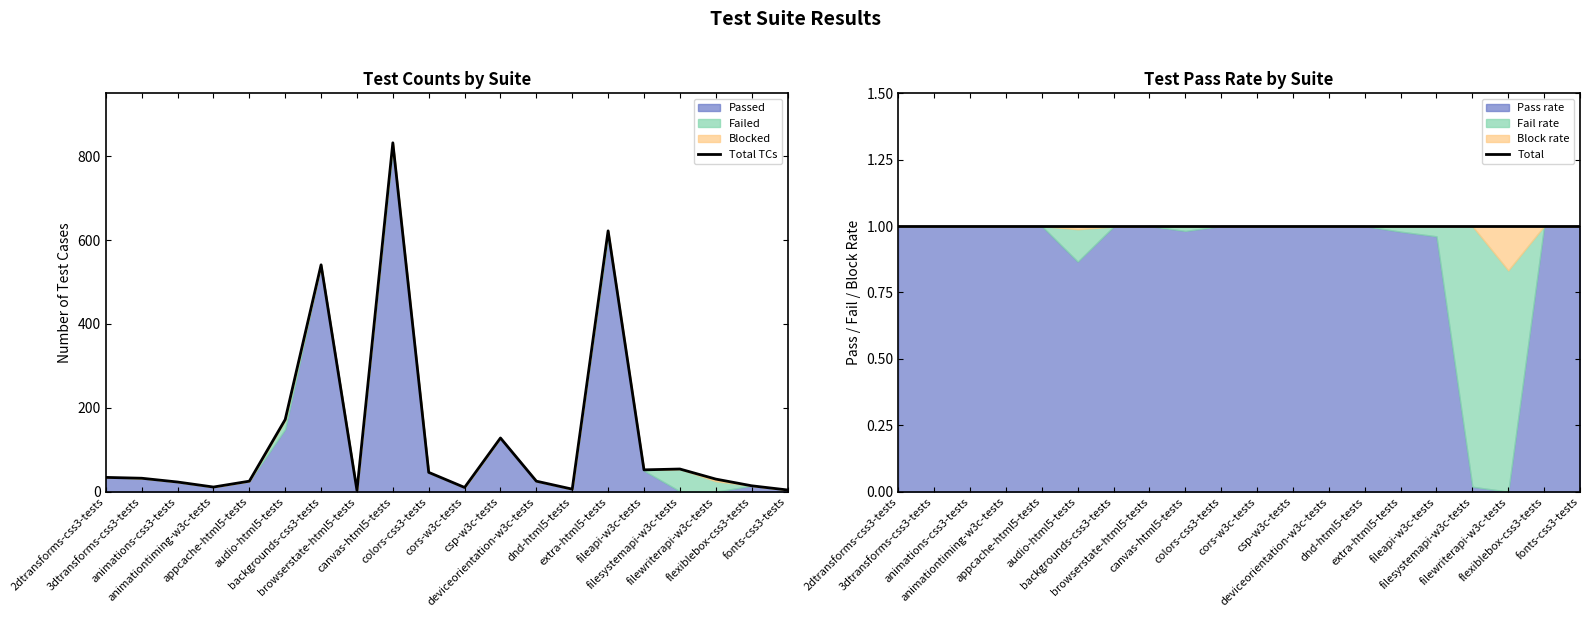

Reading left to right, transcribe all the data shown in this chart.

Total TCs: 2dtransforms-css3-tests=34	3dtransforms-css3-tests=32	animations-css3-tests=23	animationtiming-w3c-tests=11	appcache-html5-tests=25	audio-html5-tests=172	backgrounds-css3-tests=541	browserstate-html5-tests=3	canvas-html5-tests=832	colors-css3-tests=46	cors-w3c-tests=10	csp-w3c-tests=128	deviceorientation-w3c-tests=25	dnd-html5-tests=6	extra-html5-tests=622	fileapi-w3c-tests=52	filesystemapi-w3c-tests=54	filewriterapi-w3c-tests=30	flexiblebox-css3-tests=14	fonts-css3-tests=4
Total rate: 2dtransforms-css3-tests=1	3dtransforms-css3-tests=1	animations-css3-tests=1	animationtiming-w3c-tests=1	appcache-html5-tests=1	audio-html5-tests=1	backgrounds-css3-tests=1	browserstate-html5-tests=1	canvas-html5-tests=1	colors-css3-tests=1	cors-w3c-tests=1	csp-w3c-tests=1	deviceorientation-w3c-tests=1	dnd-html5-tests=1	extra-html5-tests=1	fileapi-w3c-tests=1	filesystemapi-w3c-tests=1	filewriterapi-w3c-tests=1	flexiblebox-css3-tests=1	fonts-css3-tests=1